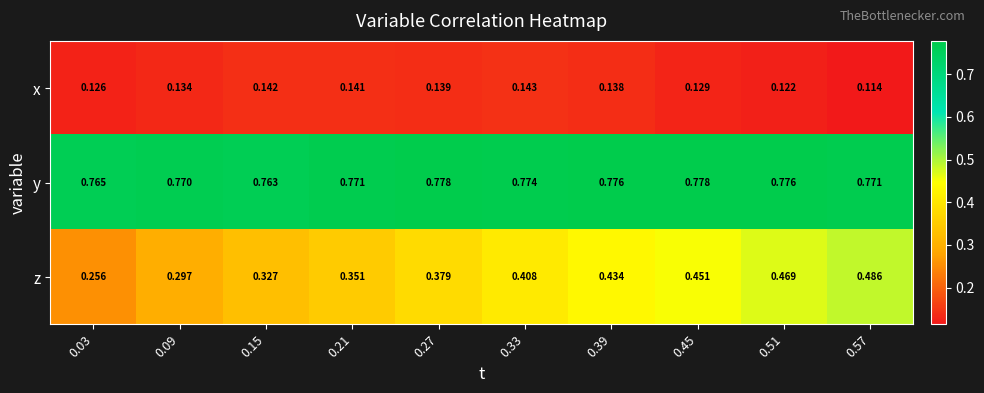

How many series are shown in this chart?

3